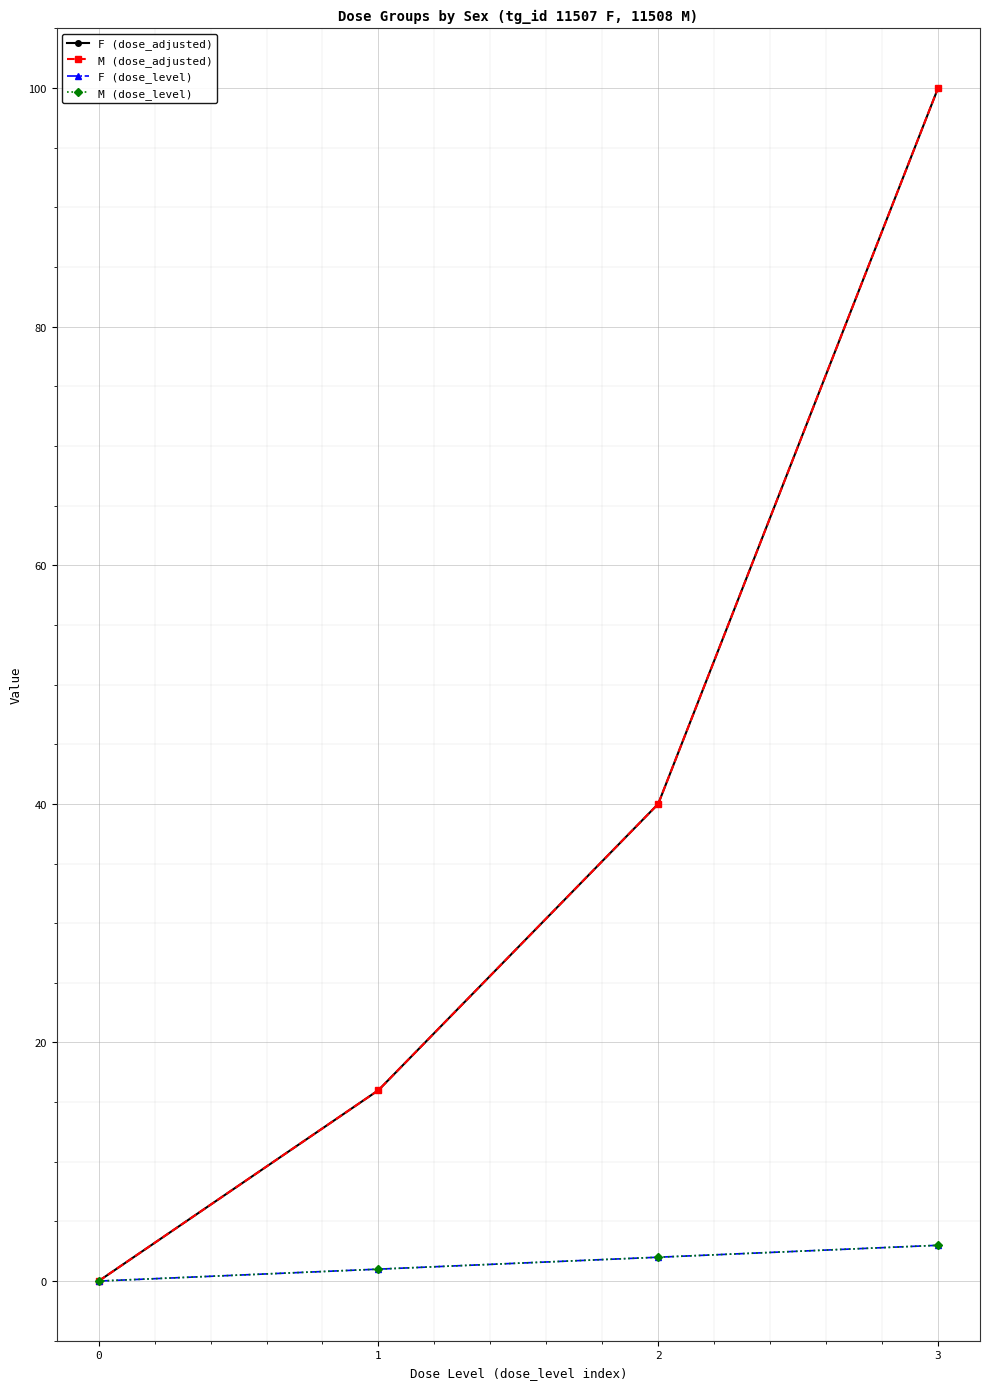

What is the difference between the second highest and minimum values in the M (dose_level) series?

2